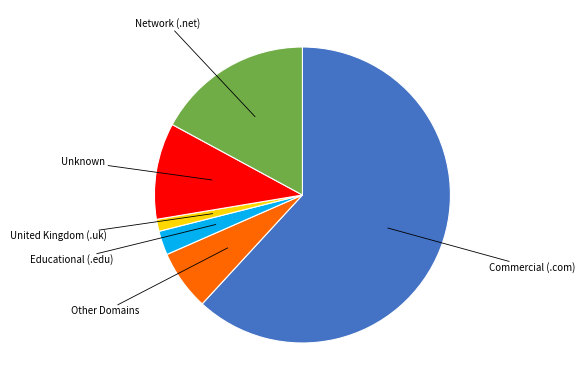

Is there a majority slice in this chart?

Yes